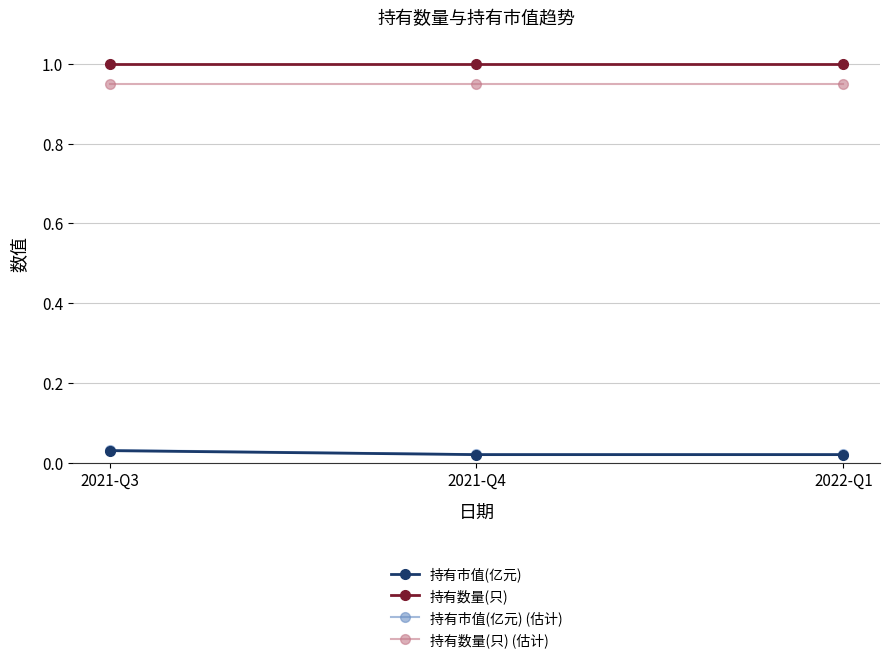

The value of 持有数量(只) at 2021-Q4 is 1.6. True or false?

False